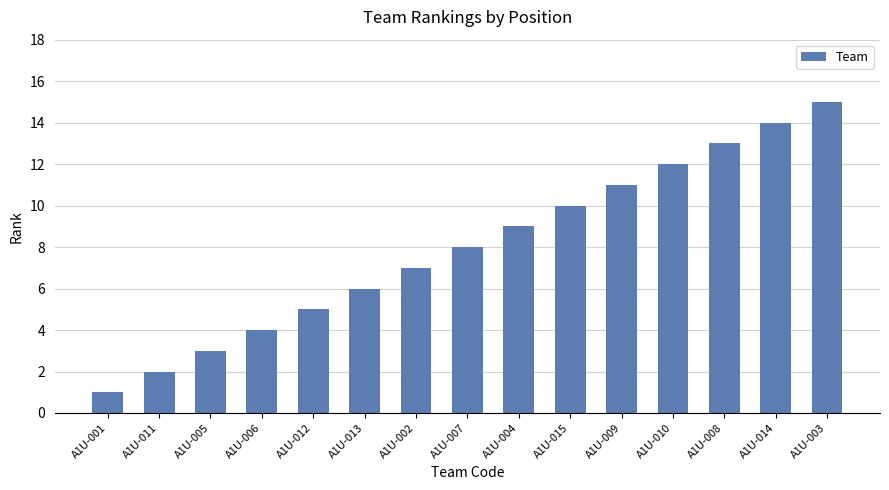

How many bars are there in total?

15